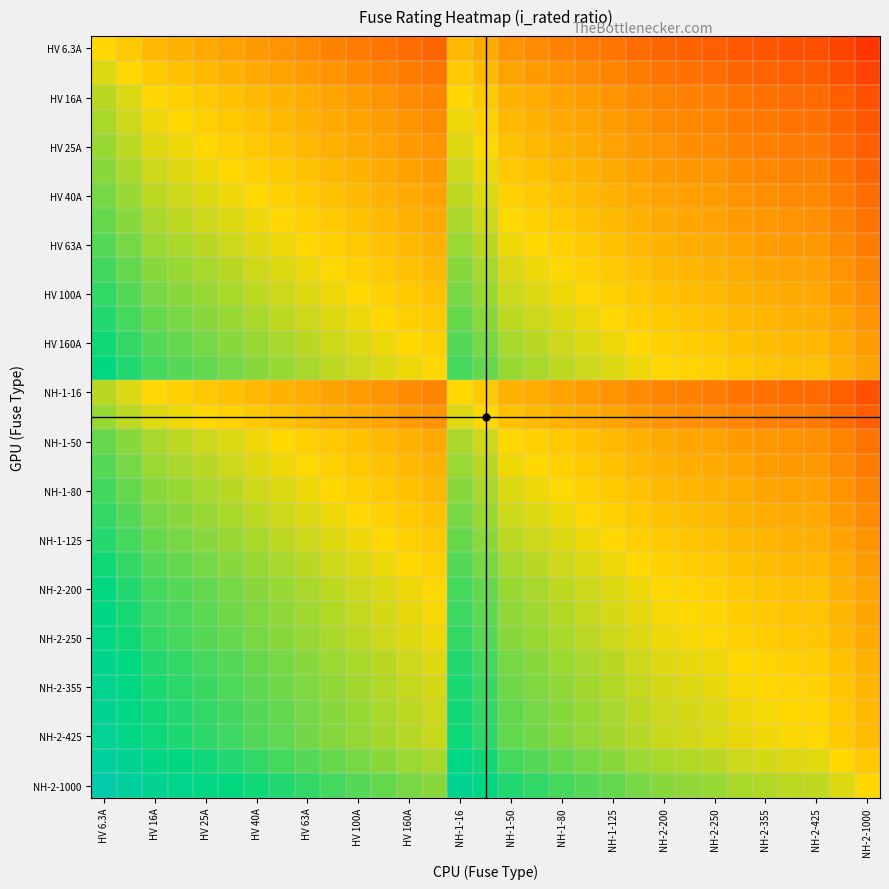

How many categories are shown in the chart?

31